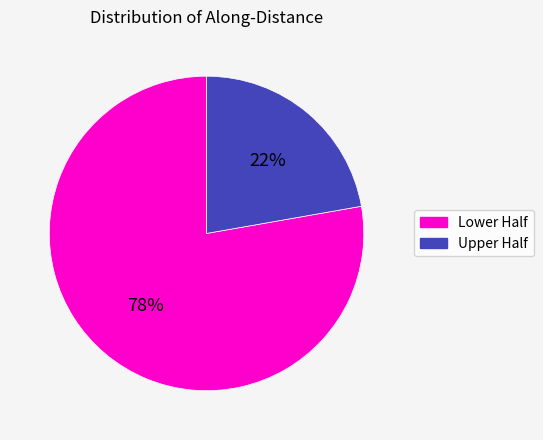

Does any single category account for the majority?

Yes